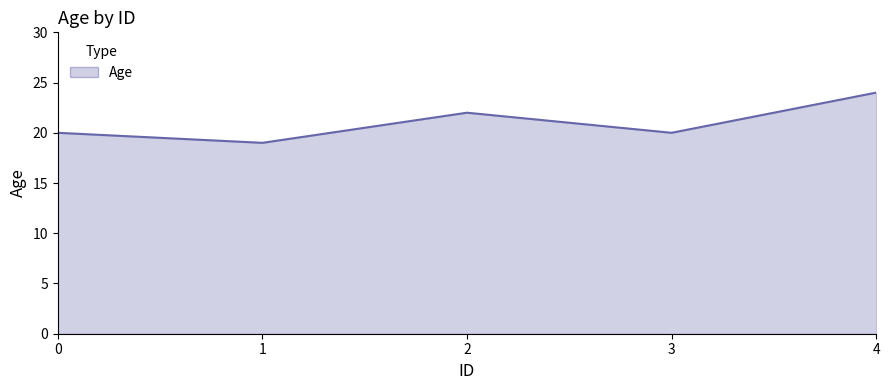

How many lines are shown in the chart?

1